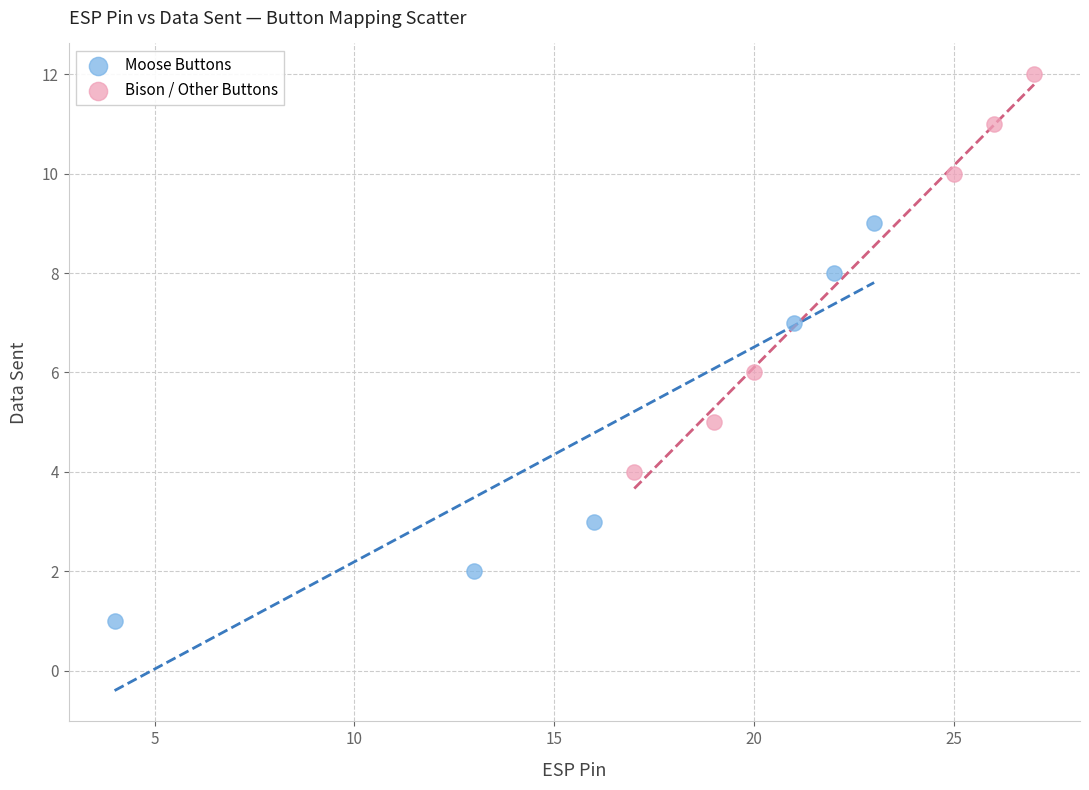

Which series reaches the maximum Y coordinate?

Bison / Other Buttons